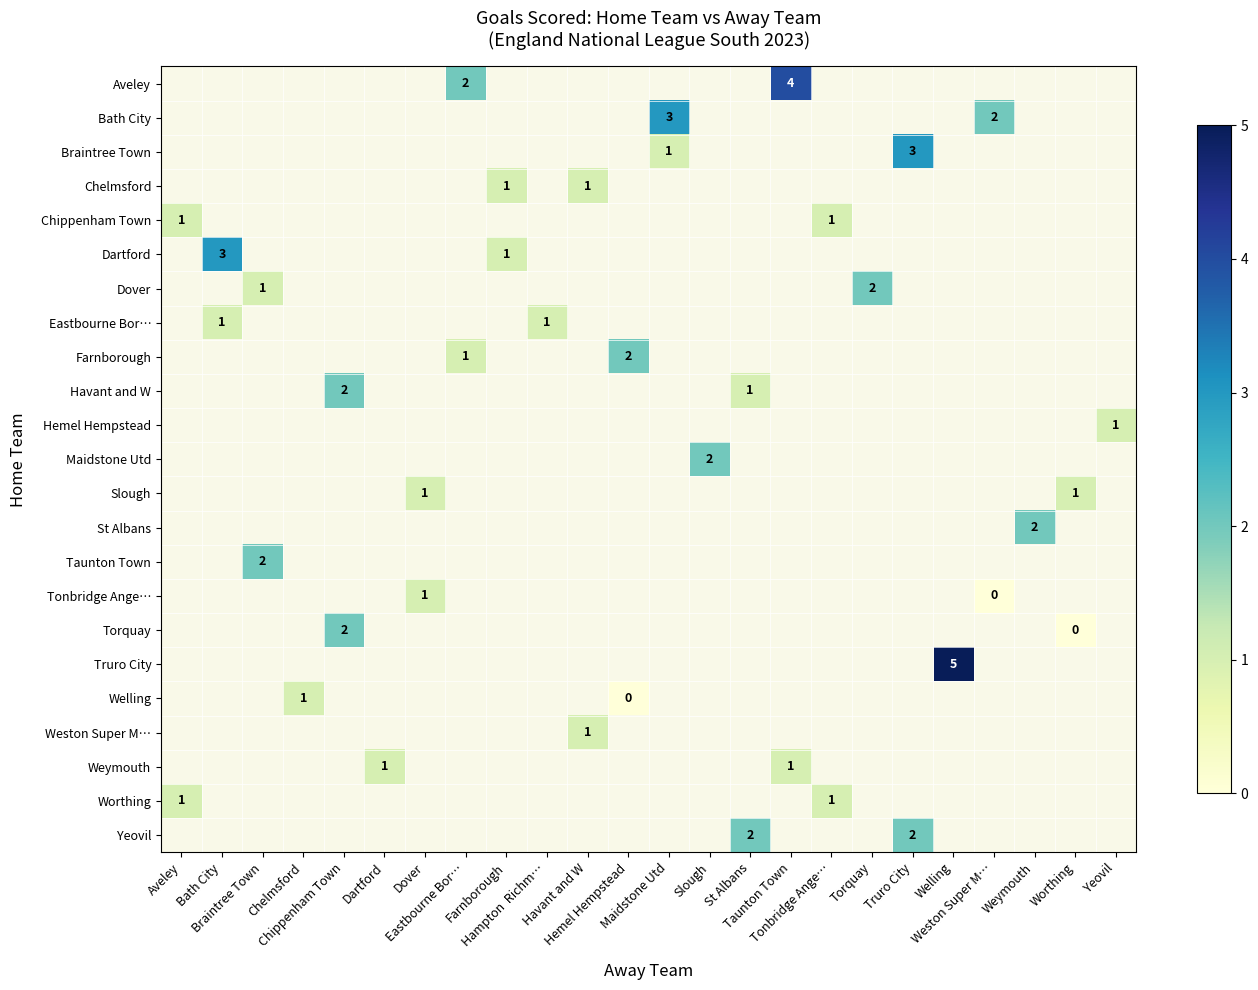

Between Aveley and Farnborough, which is larger?

Farnborough